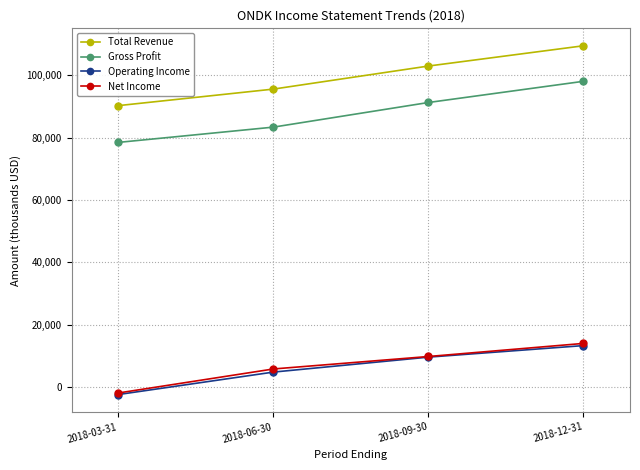

Which category has the lowest value in the Net Income series?

2018-03-31